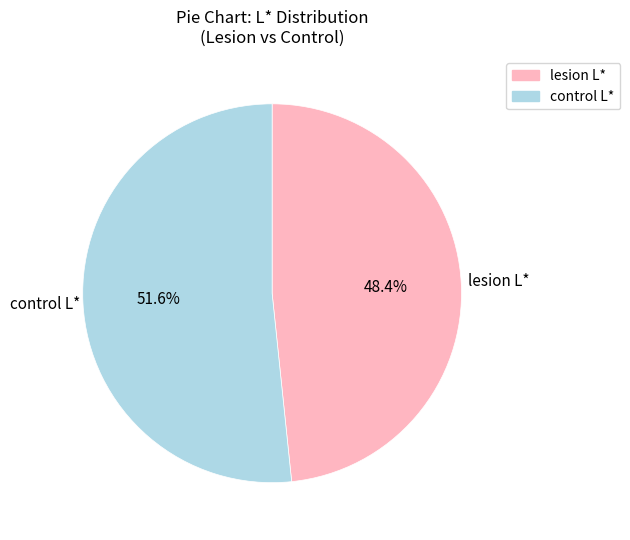

Count the number of slices in the pie.

2